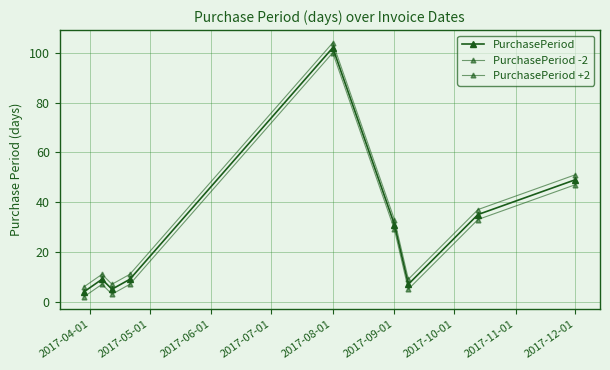

What is the difference between the second highest and second lowest values in the PurchasePeriod +2 series?

44